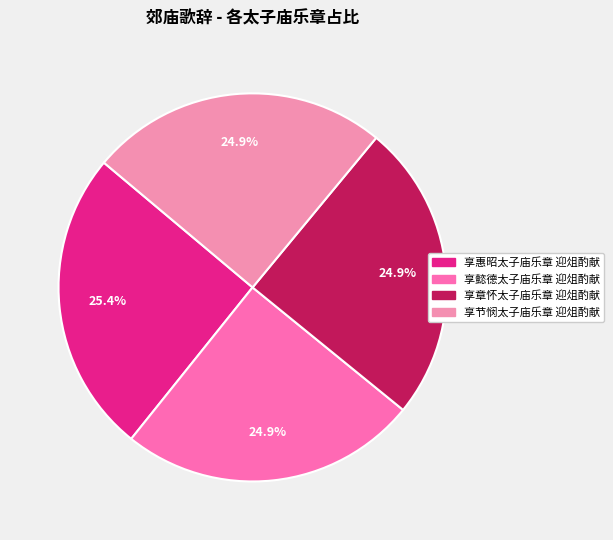

To the nearest percent, what percentage of the pie is 享章怀太子庙乐章 迎俎酌献?

25%